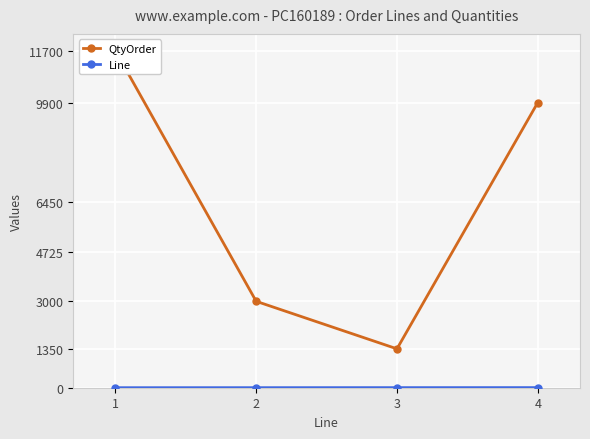

The value of Line at 1 is 1. True or false?

False